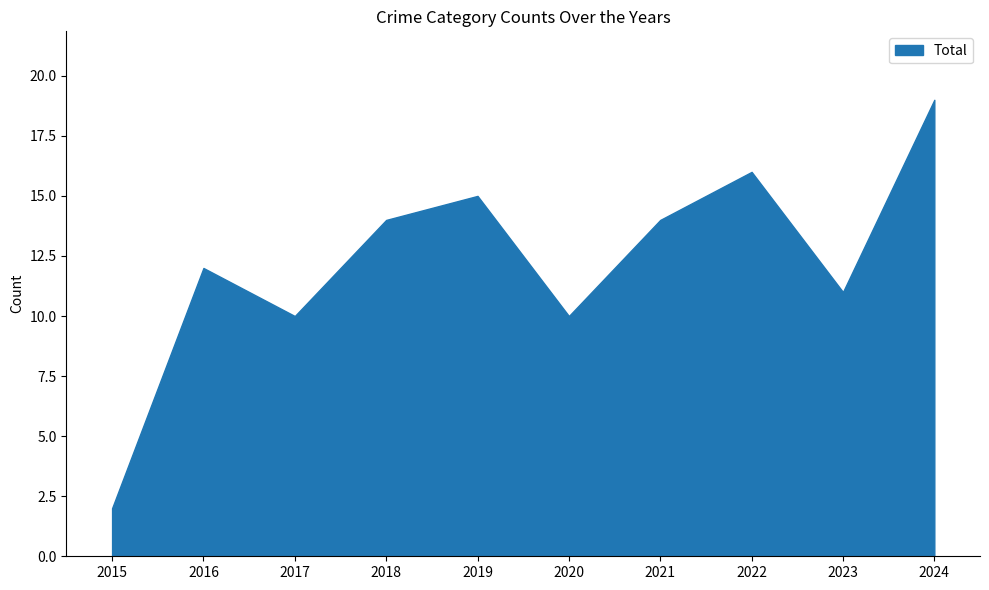

Is it true that Total equals 3 at 2015?

False